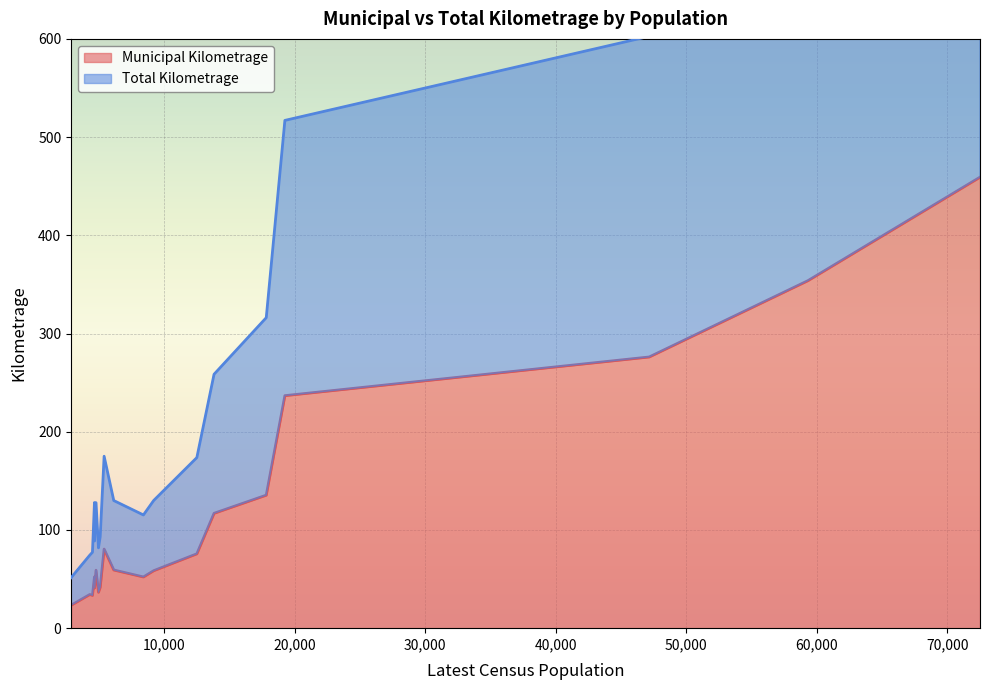

What is the difference between the Municipal Kilometrage values at Saint John and Moncton?

105.4